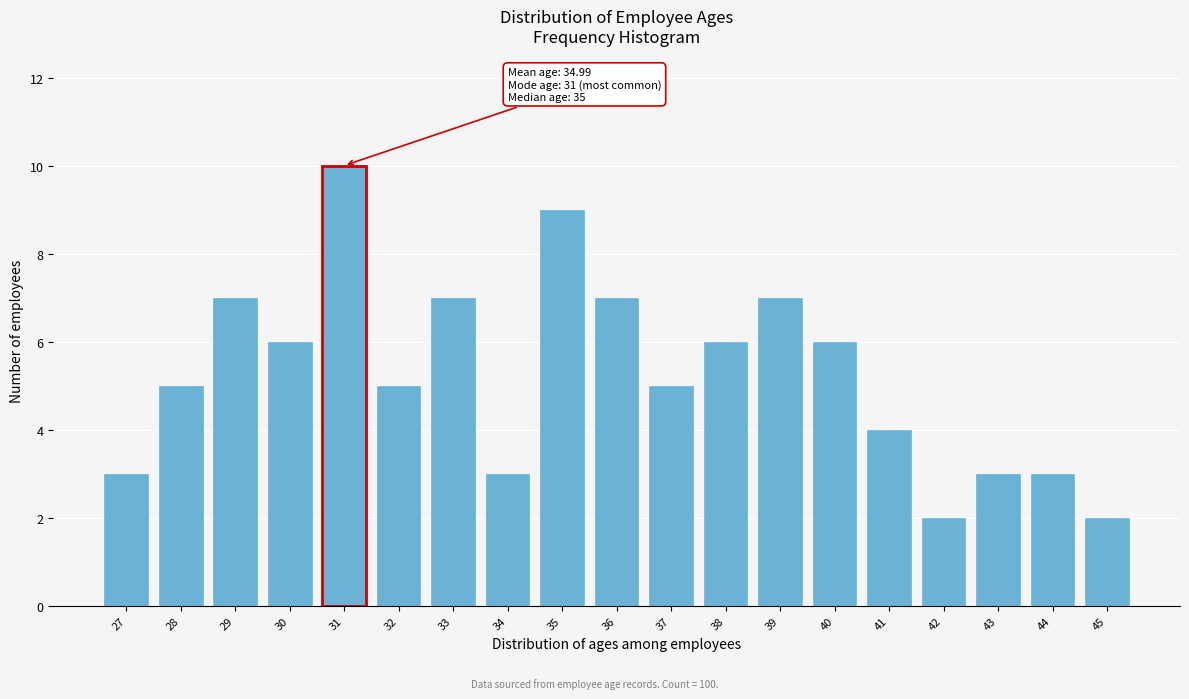

Reading left to right, extract all data points from this chart.

27=3	28=5	29=7	30=6	31=10	32=5	33=7	34=3	35=9	36=7	37=5	38=6	39=7	40=6	41=4	42=2	43=3	44=3	45=2